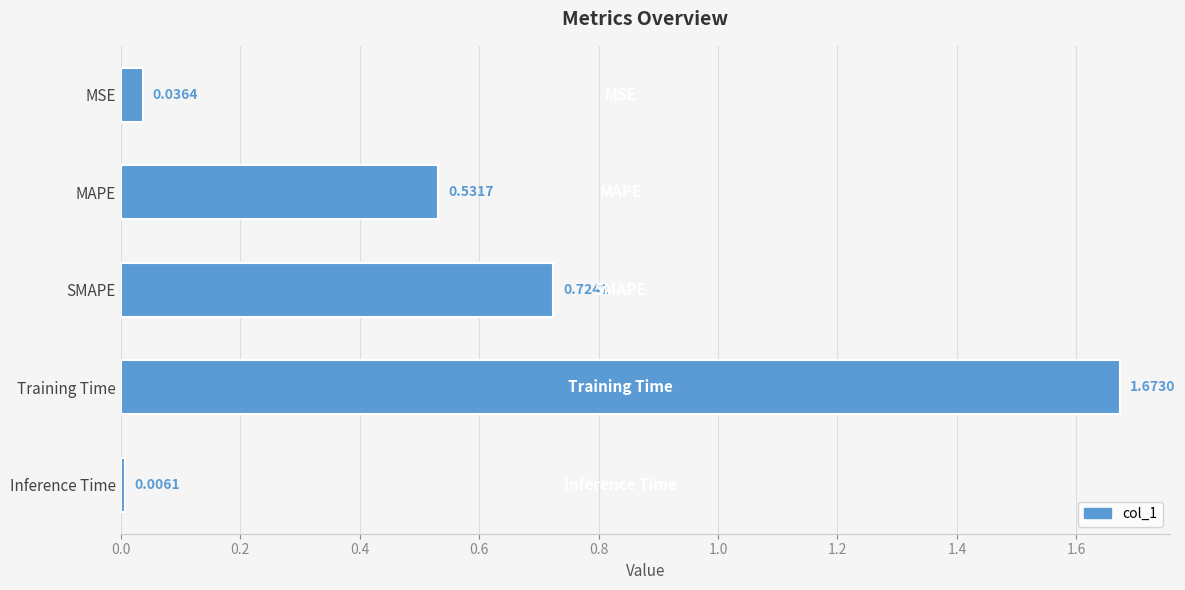

Where is the data nearest to the value 0?

Inference Time